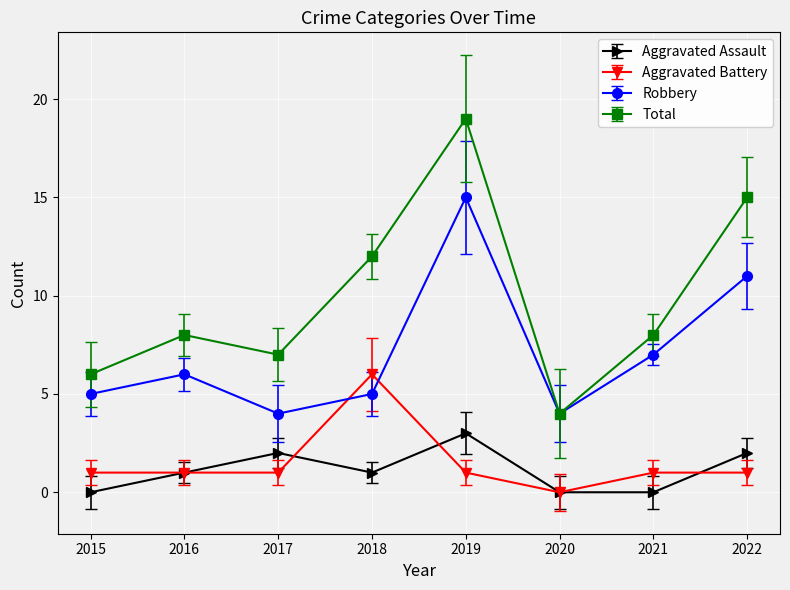

True or false: Aggravated Assault has more than 0 points higher than both neighbors.

True